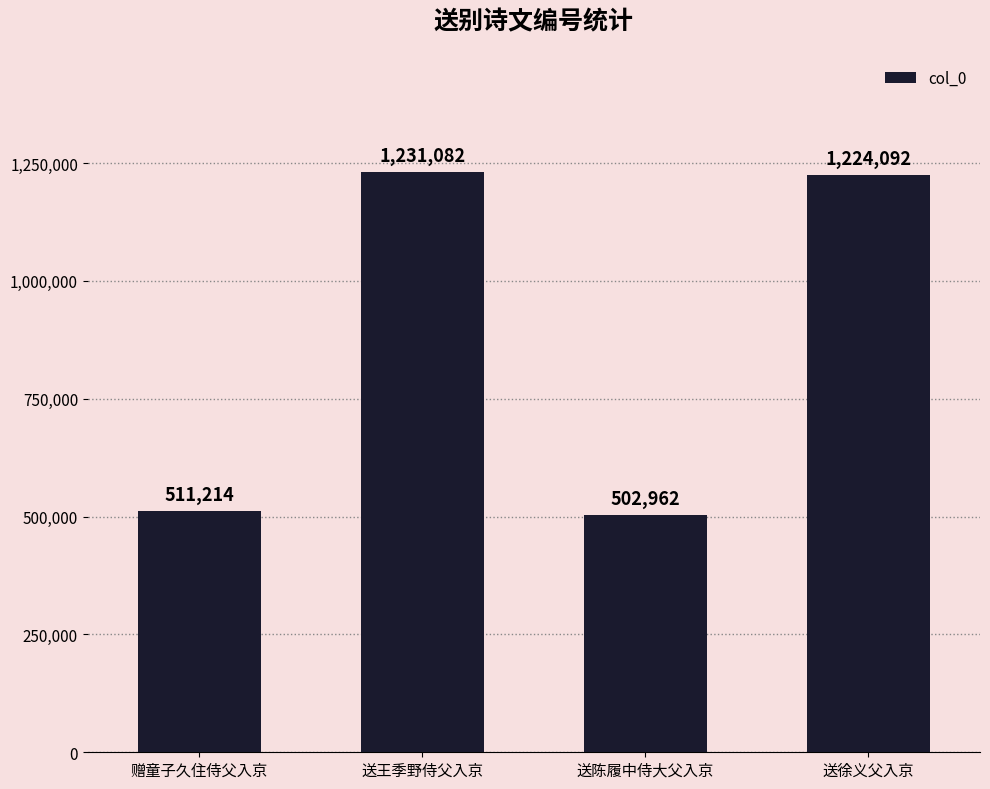

Reading left to right, transcribe all the data shown in this chart.

赠童子久住侍父入京=511214	送王季野侍父入京=1231082	送陈履中侍大父入京=502962	送徐义父入京=1224092